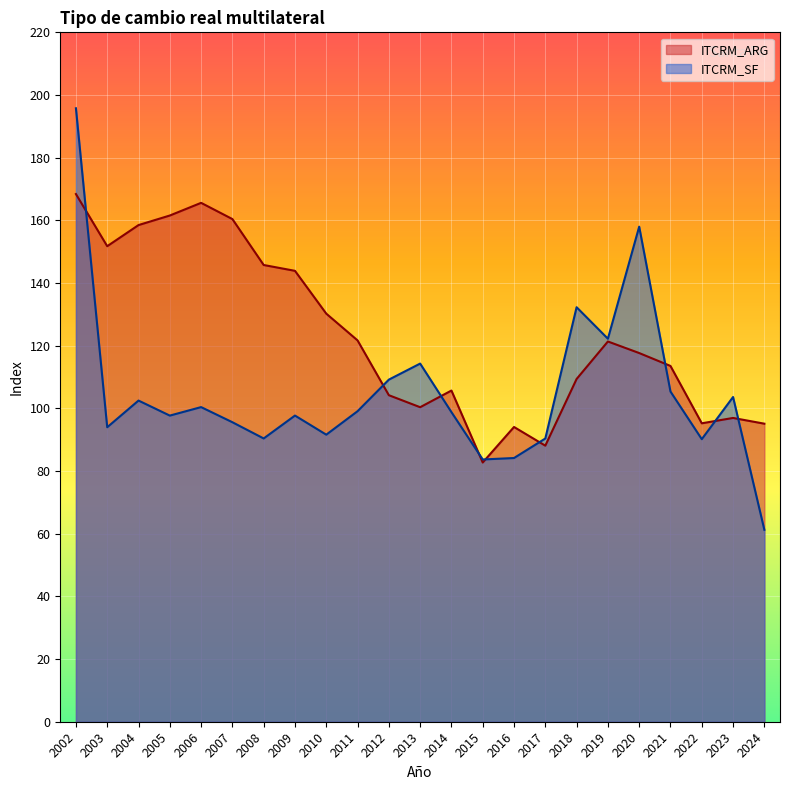

How many interior local peaks does the ITCRM_ARG series have?

5